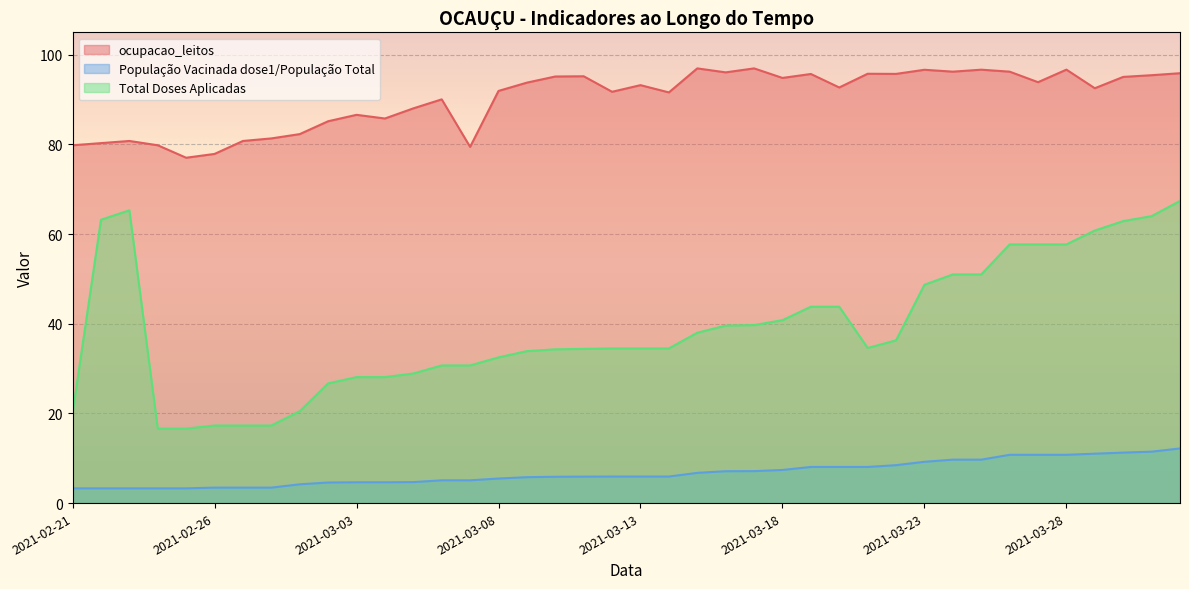

Where is População Vacinada dose1/População Total nearest to the value 7?

2021-03-16